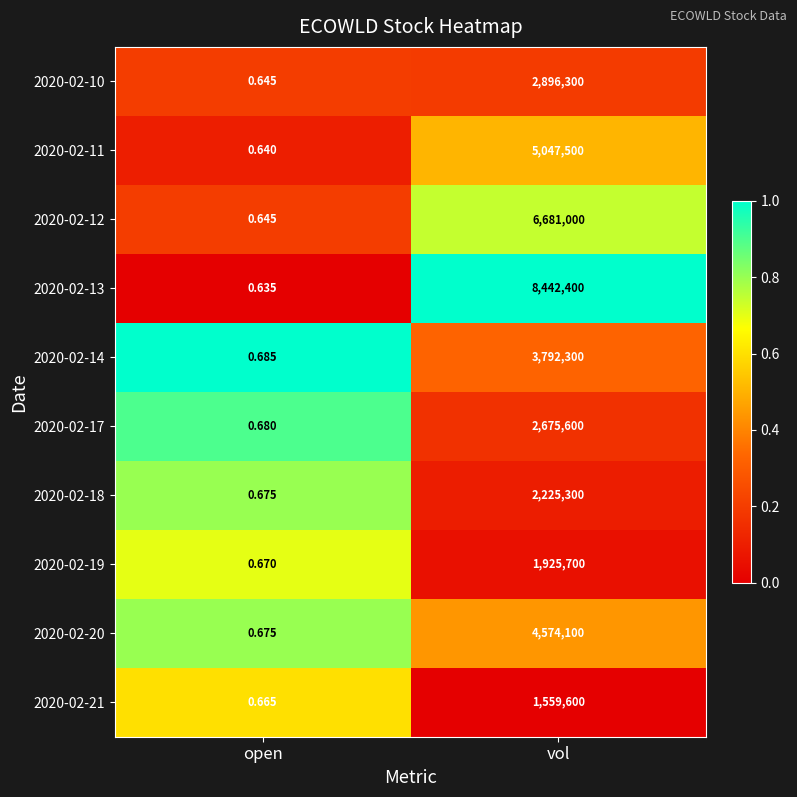

Which series has the largest range (max minus min)?

2020-02-13